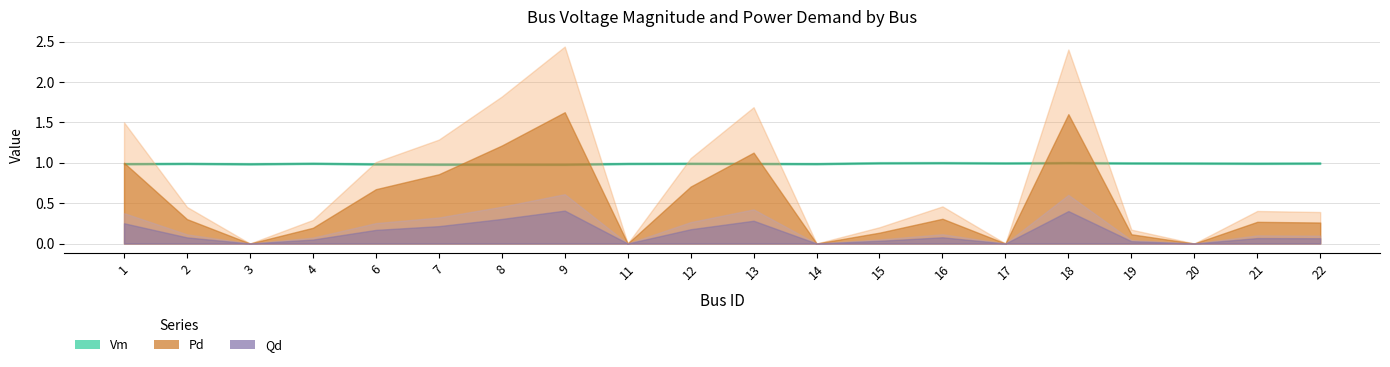

Which label corresponds to the smallest value in the chart?

3